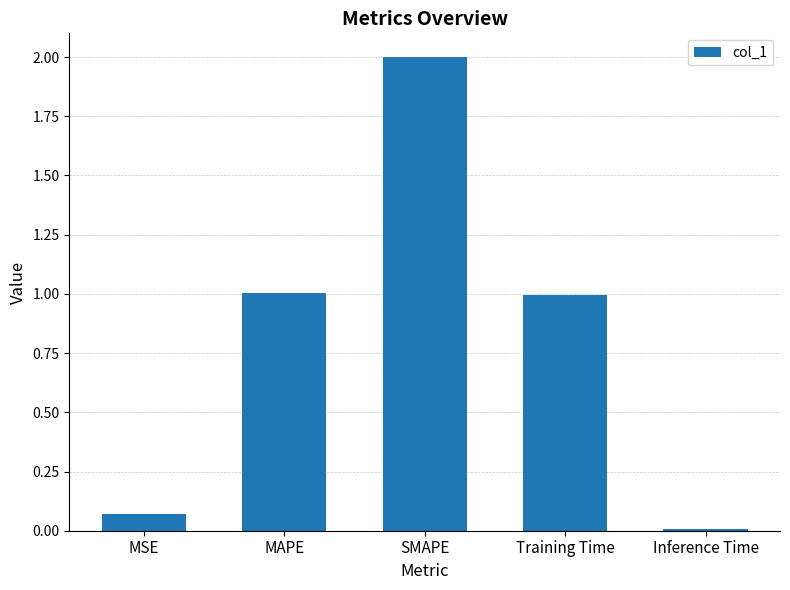

What is the sum of the values at Inference Time and Training Time?

1.0